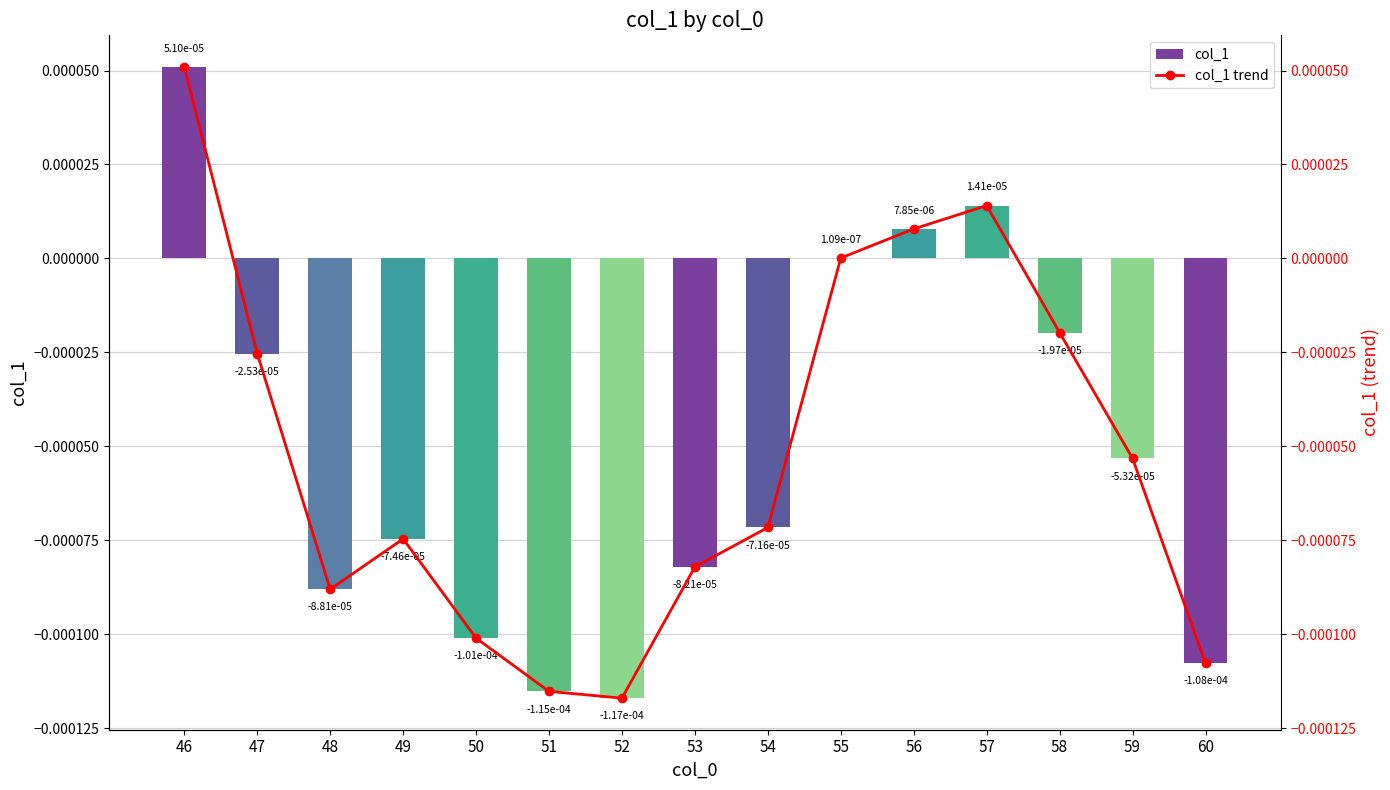

The value of col_1 trend at 53 is -0.0. True or false?

False